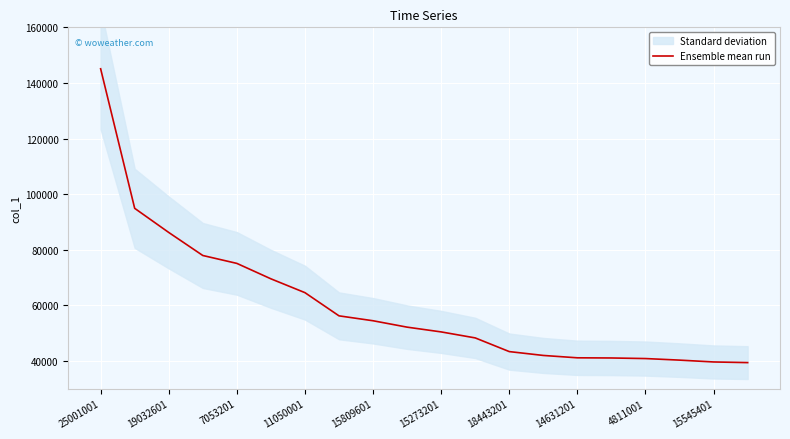

The value of Ensemble mean run at 18443201 is 43343. True or false?

True